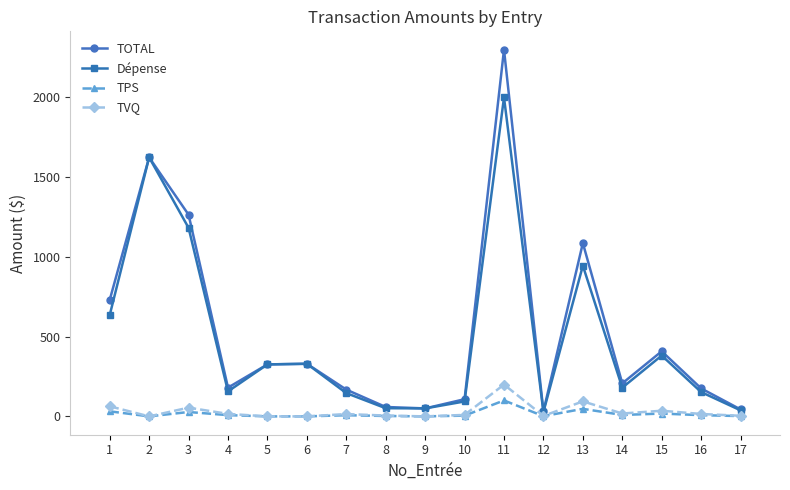

The value of TPS at 11 is 100.0. True or false?

True